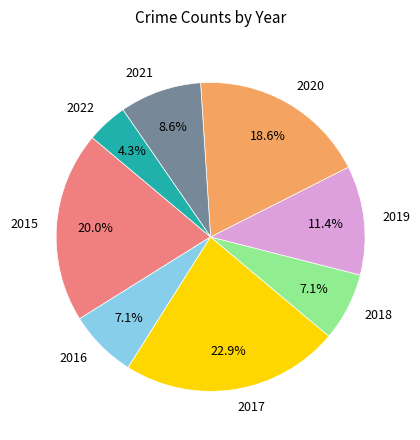

To the nearest percent, what is the average slice percentage?

12%